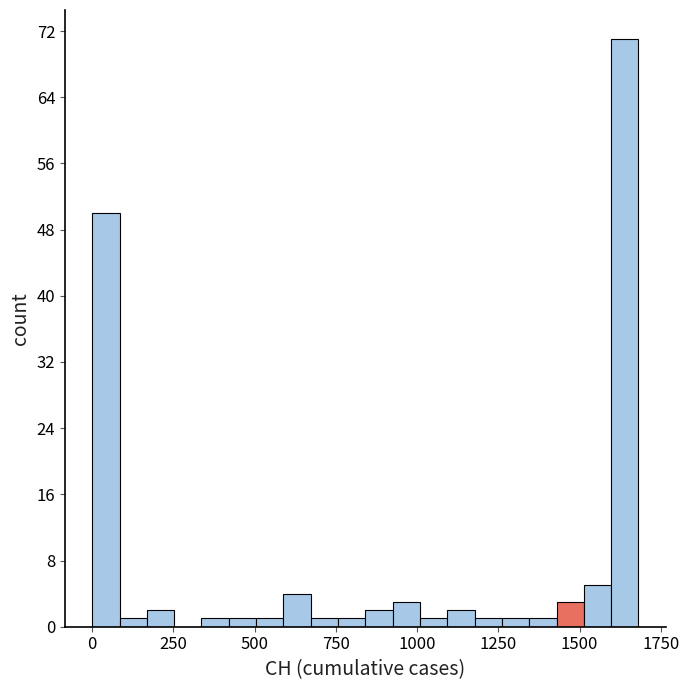

Read against the x-axis, roughly where is the centre of the tallest bar?

1650